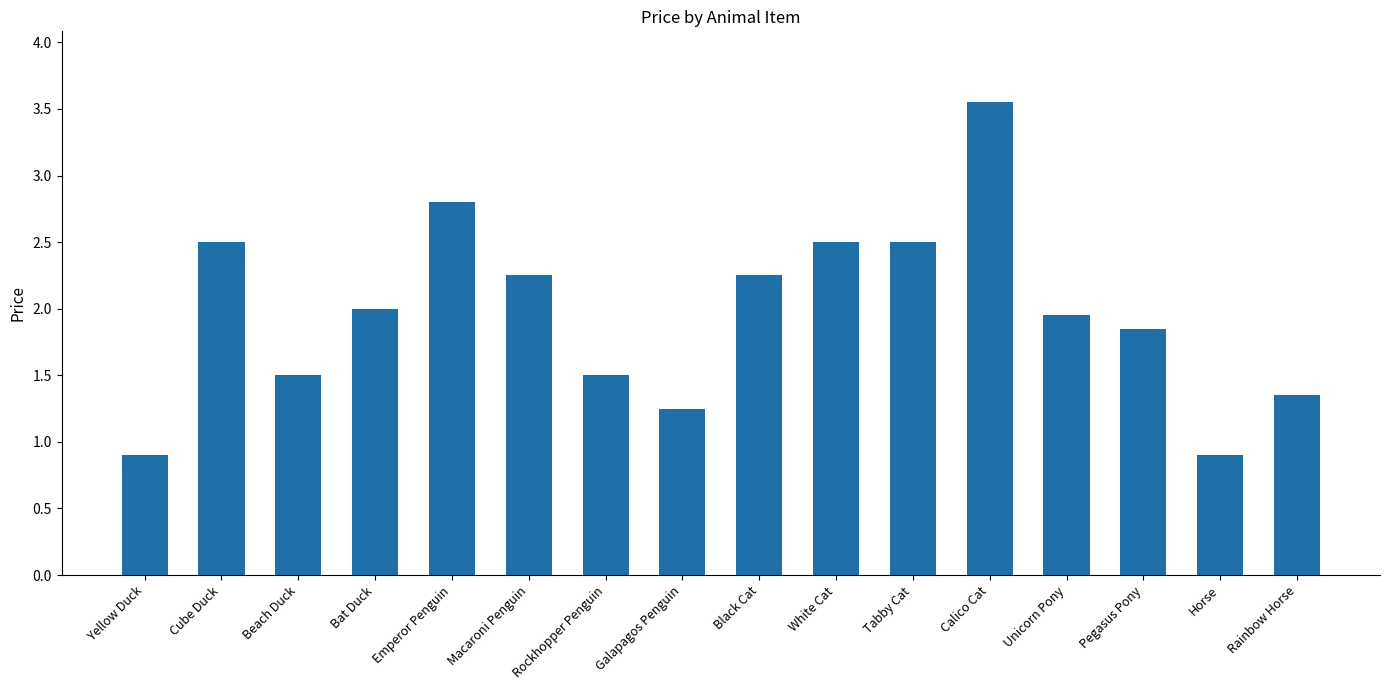

What is the change in value from Bat Duck to Tabby Cat?

+0.5